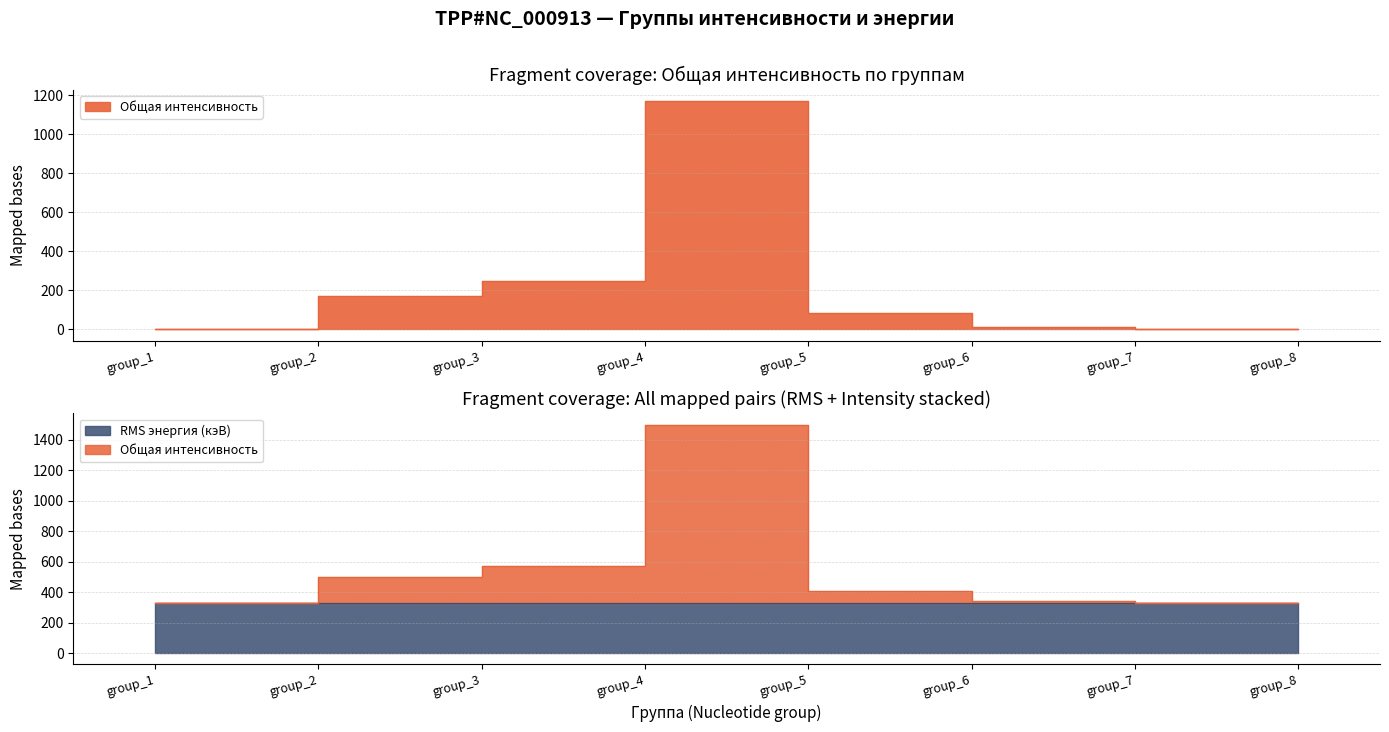

List the labels in order of value, smallest first.

group_8, group_7, group_1, group_6, group_5, group_2, group_3, group_4